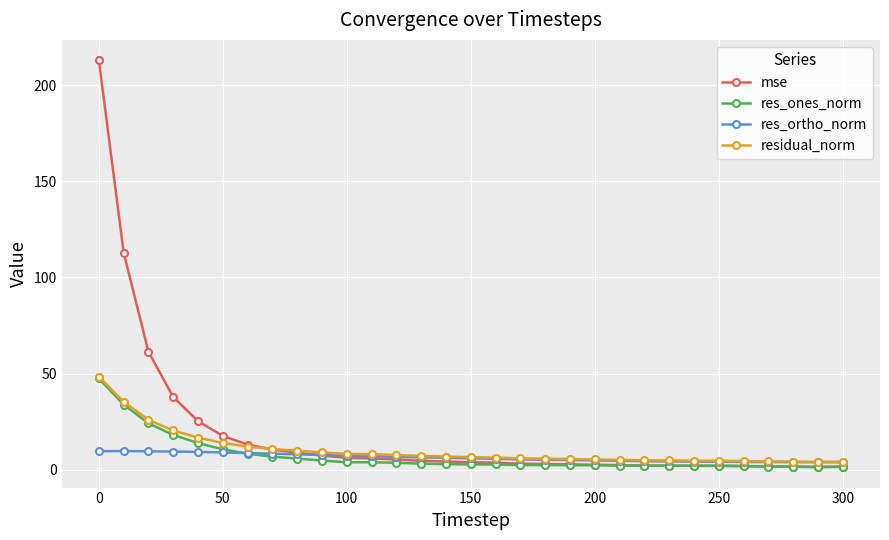

What is the value of the residual_norm point at the 12th from the left?

8.0